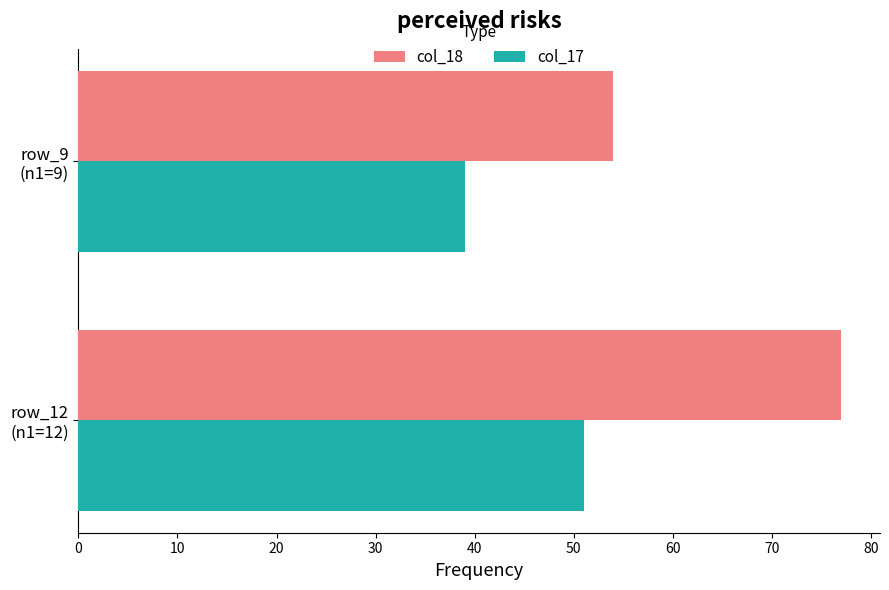

Which series has the largest total across all categories?

col_18